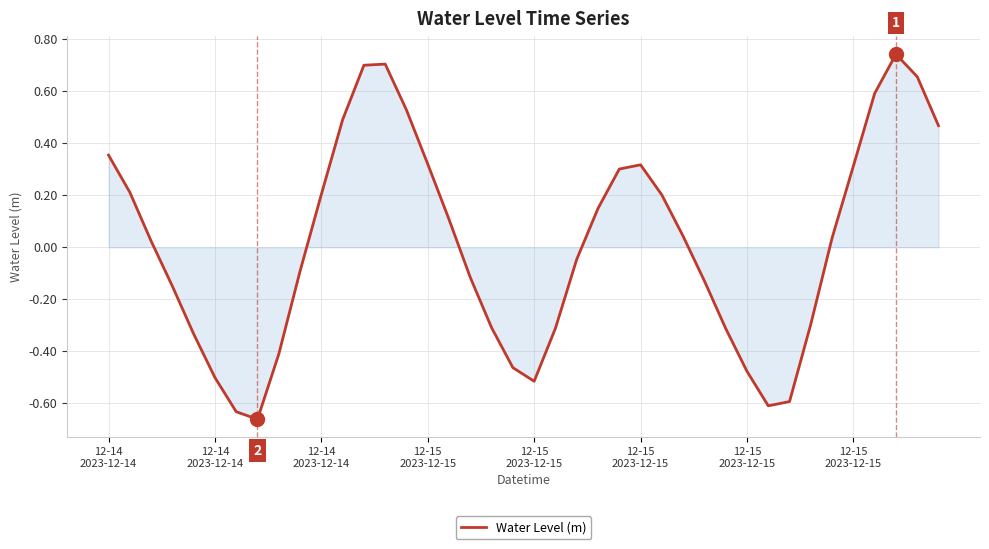

Count the number of values greater than 0.

21